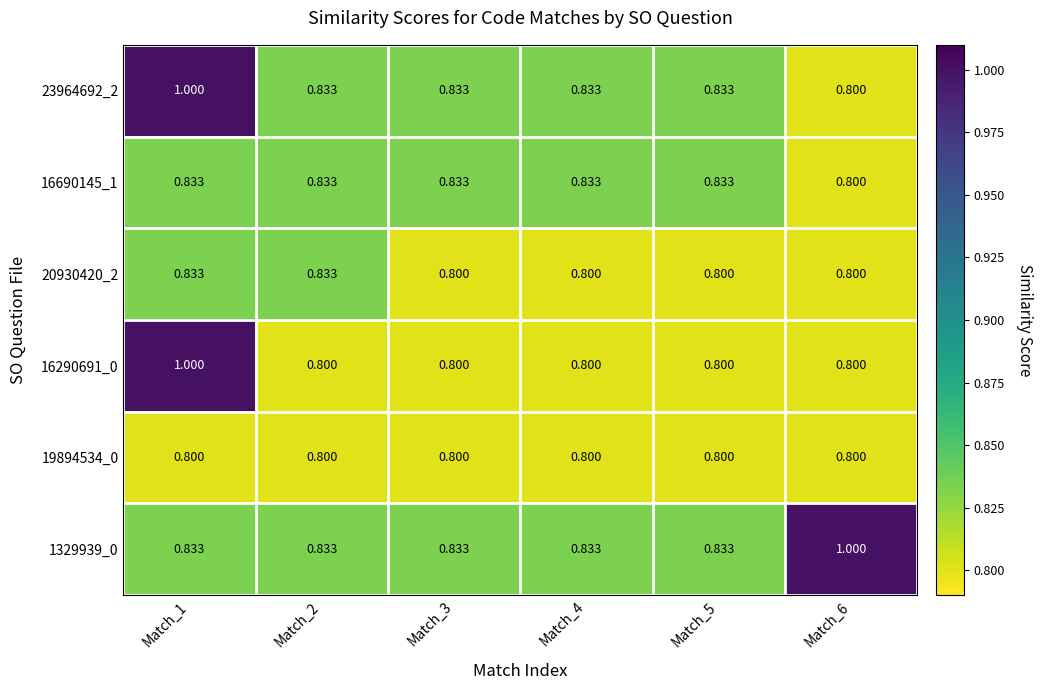

What is the total value across all series at Match_3?

4.9